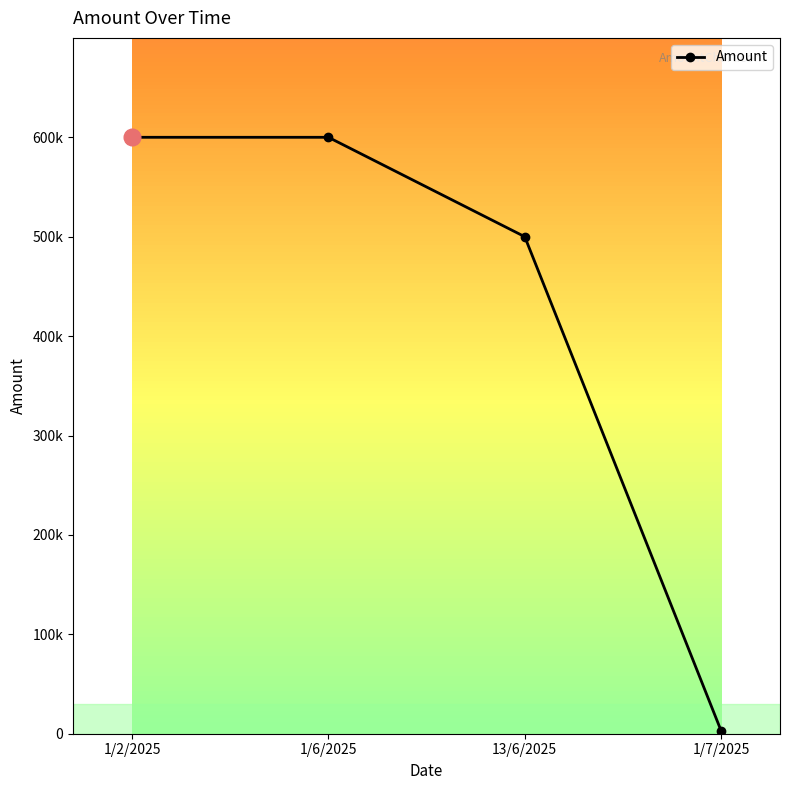

Does the chart have visible grid lines?

No